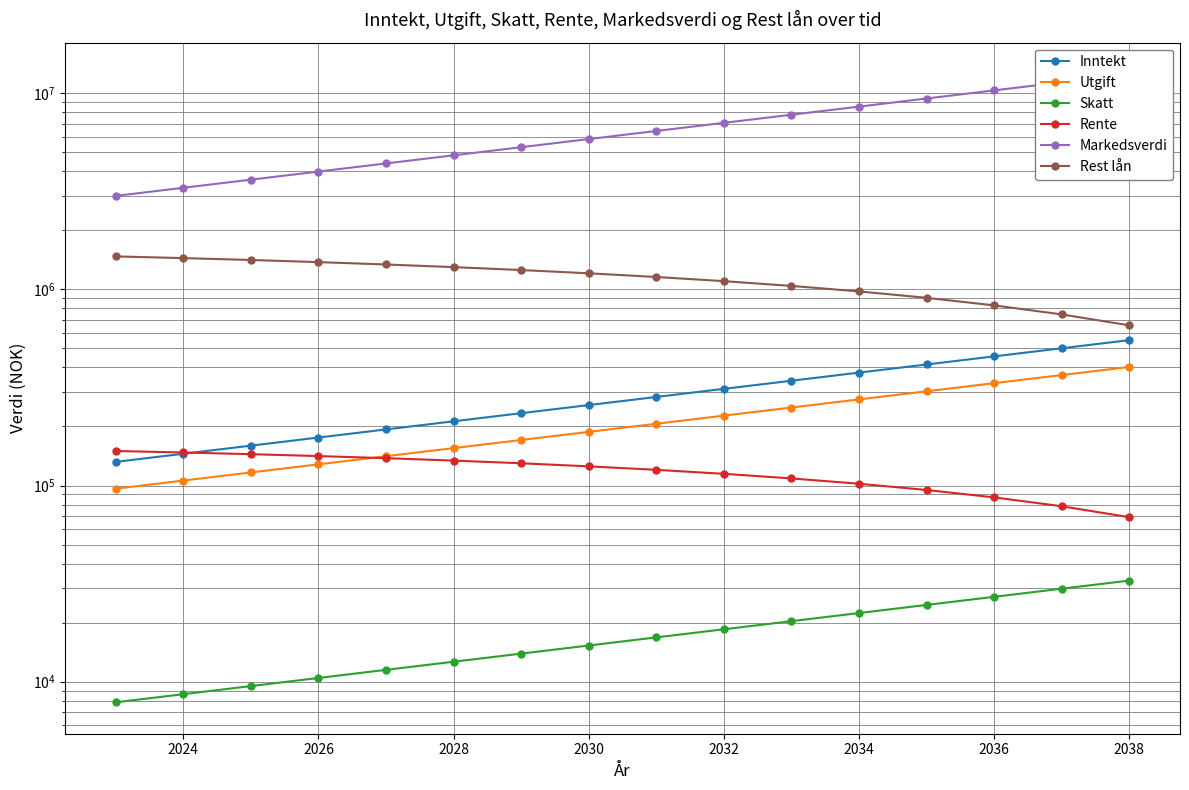

How many data points in Markedsverdi are above 6430766?

8